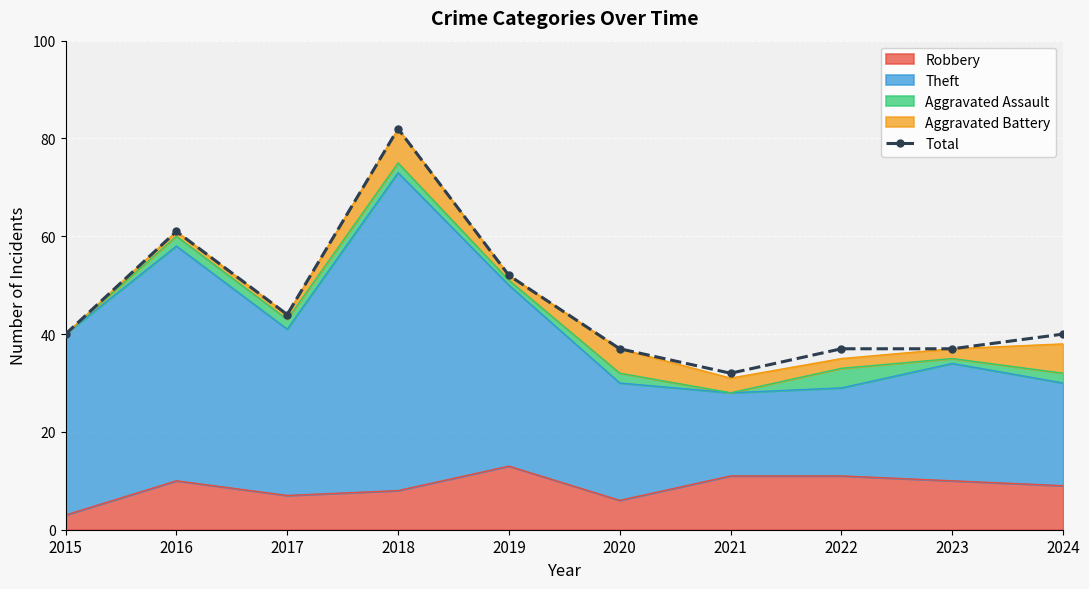

Is it true that the value at 2024 is 61?

False